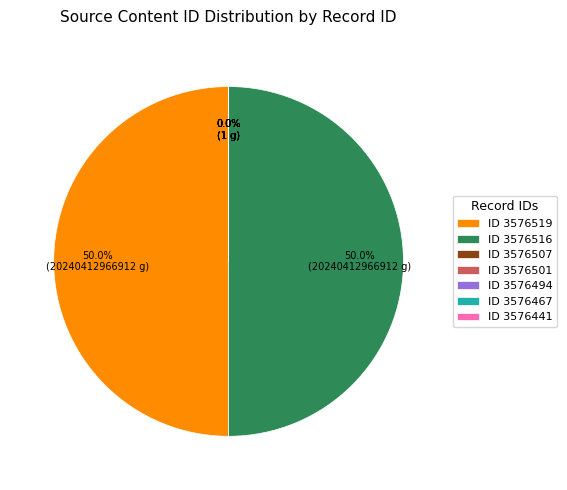

Which category has the biggest portion of the pie?

3576519